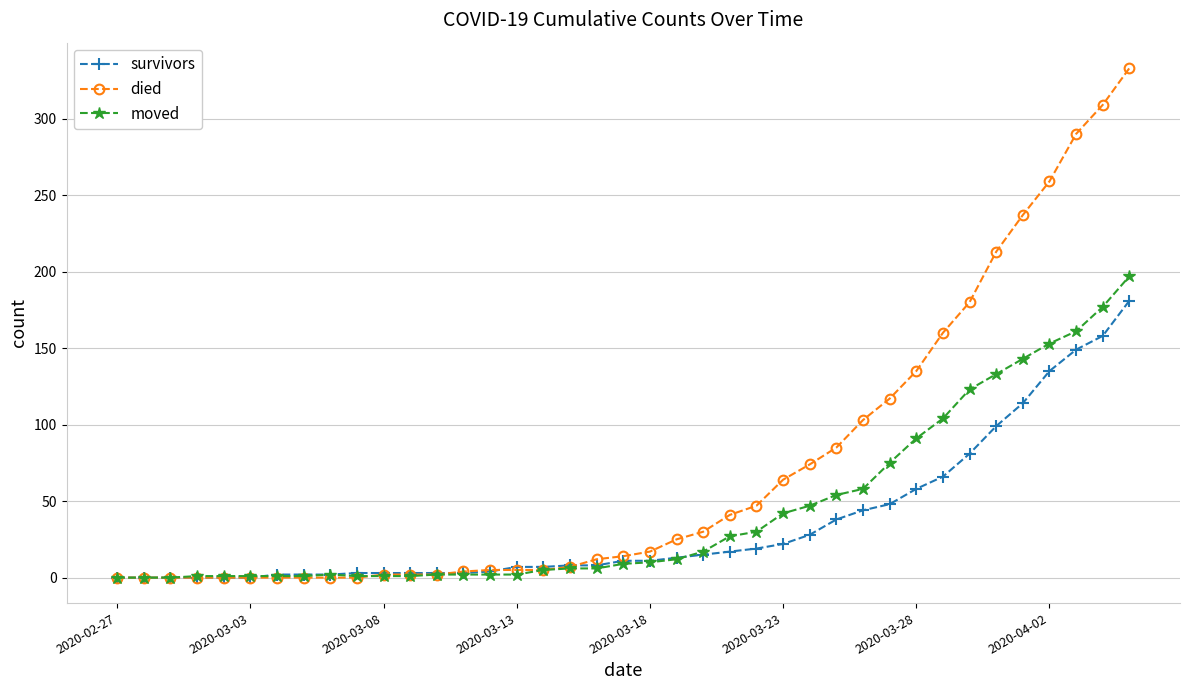

Which series has the widest spread of values?

died